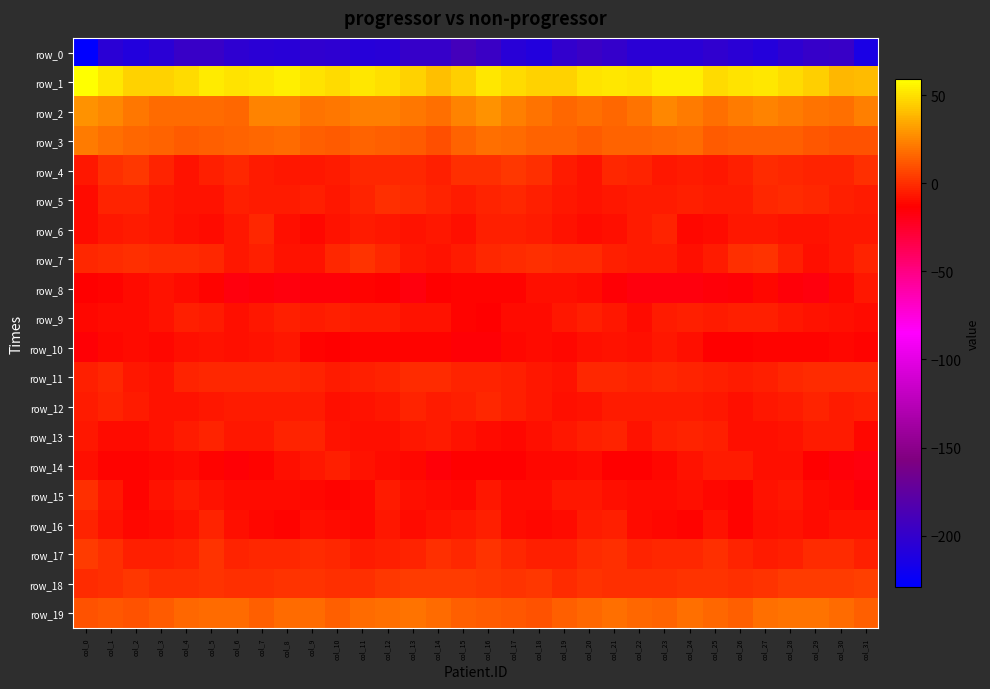

List the series in order of their peak value, highest first.

row_1, row_2, row_3, row_19, row_18, row_17, row_4, row_7, row_15, row_5, row_11, row_6, row_12, row_13, row_16, row_9, row_14, row_10, row_8, row_0